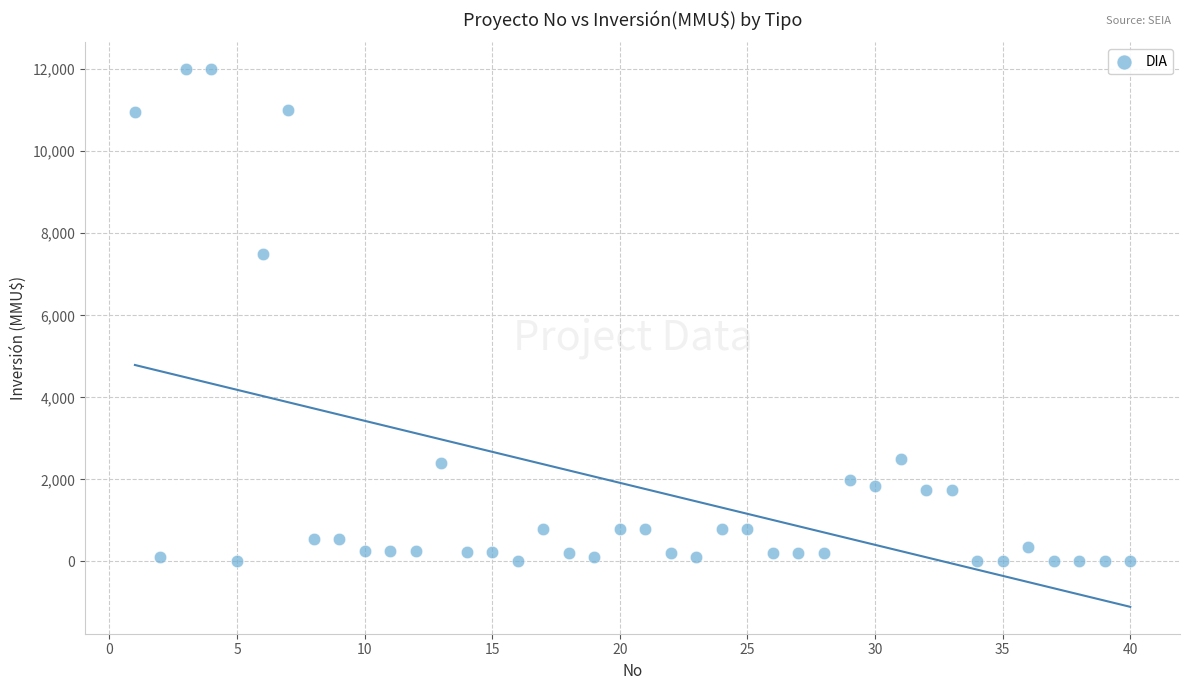

What is the range of Y values (max minus min)?

12000